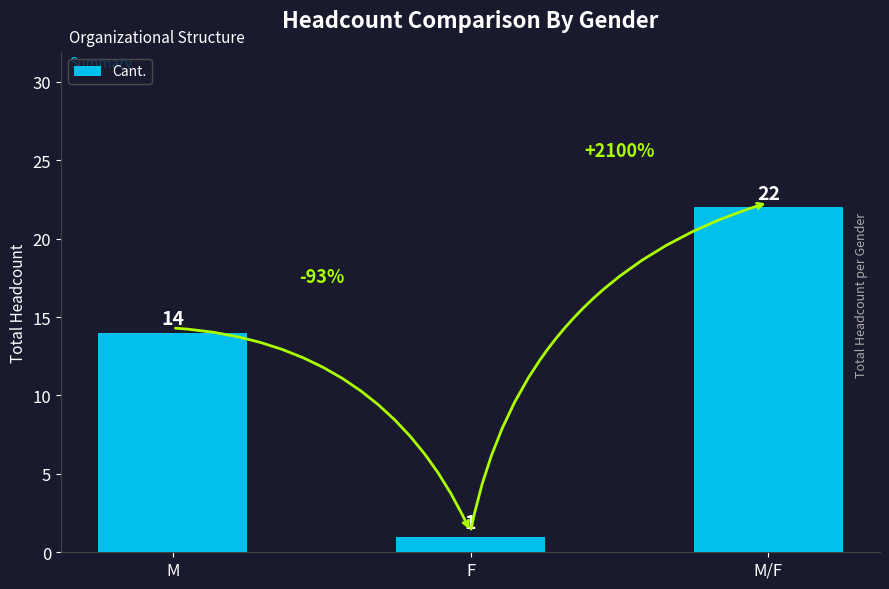

Reading left to right, list all the values displayed in this chart.

14	1	22